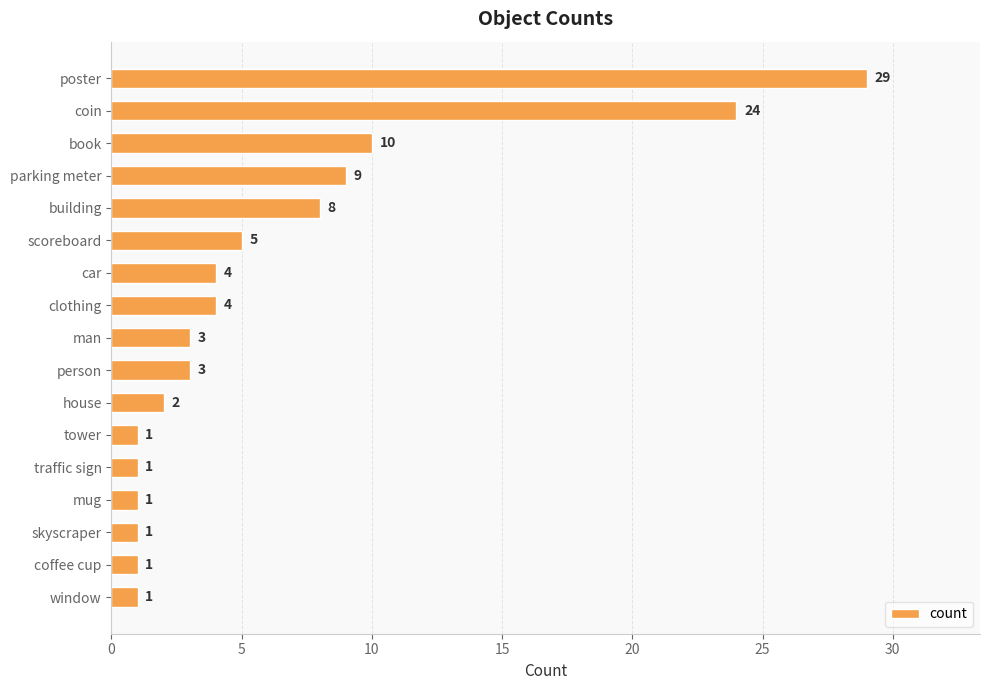

What is the average value?

6